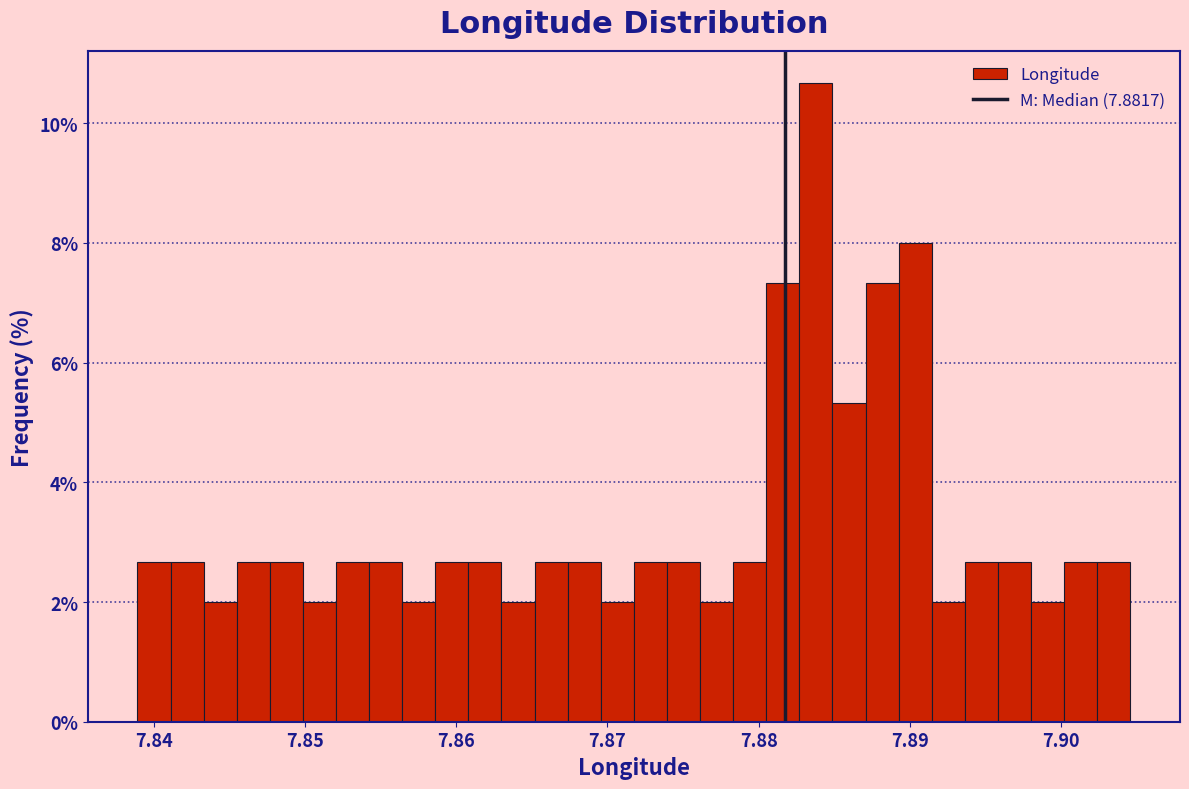

Around what value on the x-axis is the tallest bar? Give the approximate position of its centre, as read against the axis.

7.884